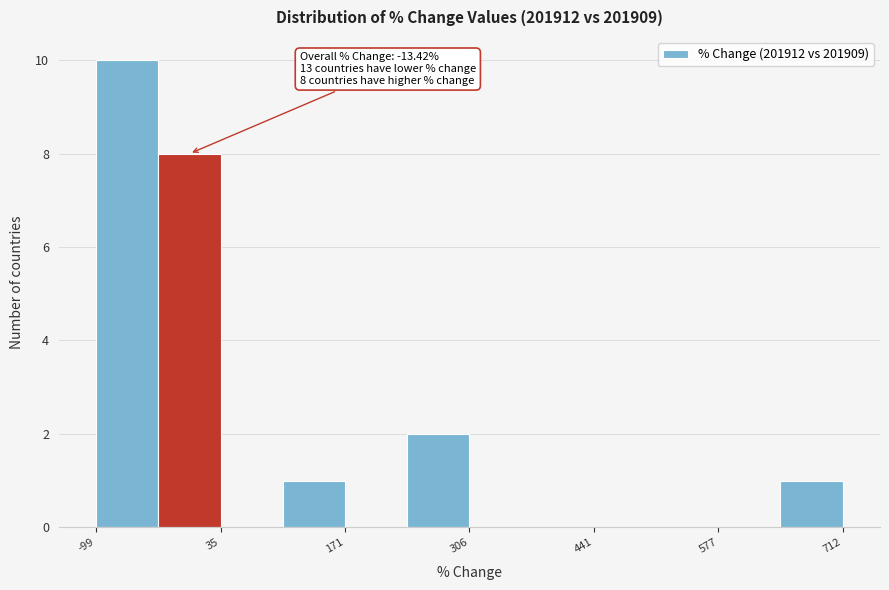

Around what value on the x-axis is the tallest bar? Give the approximate position of its centre, as read against the axis.

-60